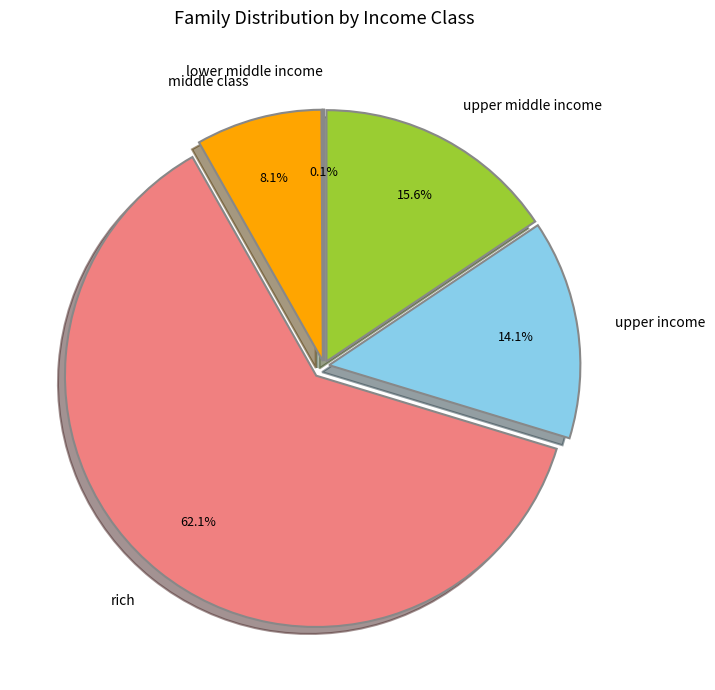

Approximately how many times larger is the value at rich compared to middle class?

7.7